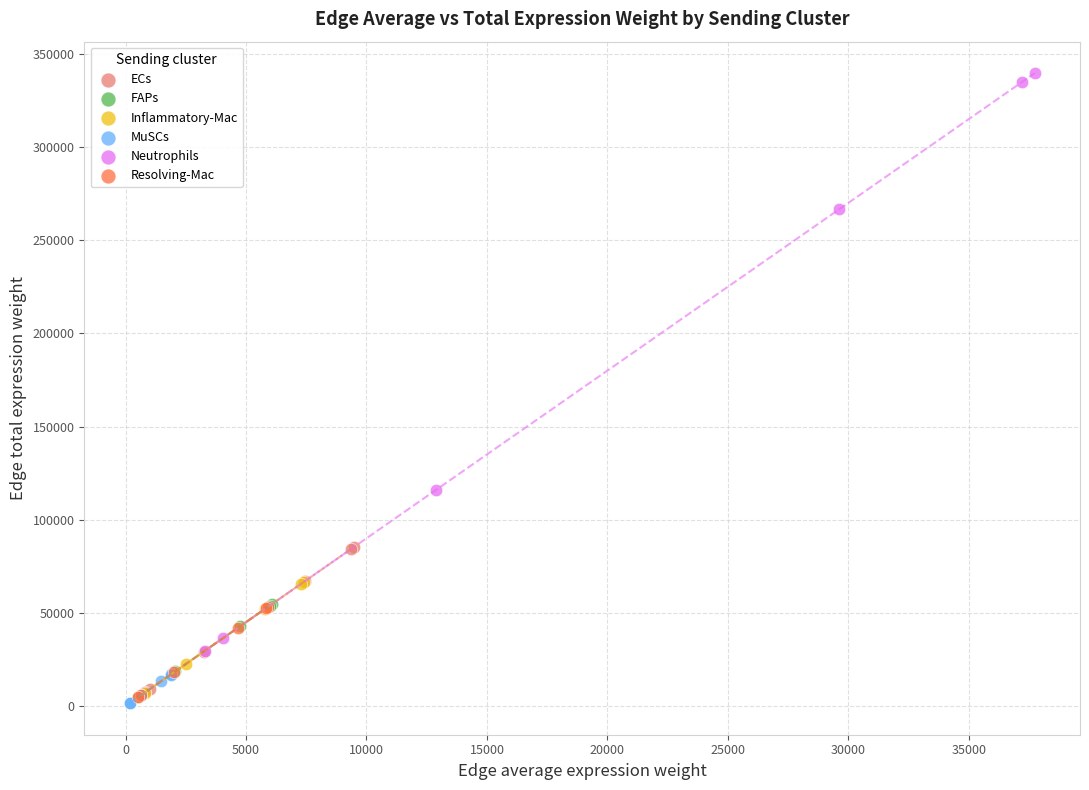

Which series contains the lowest Y value?

MuSCs